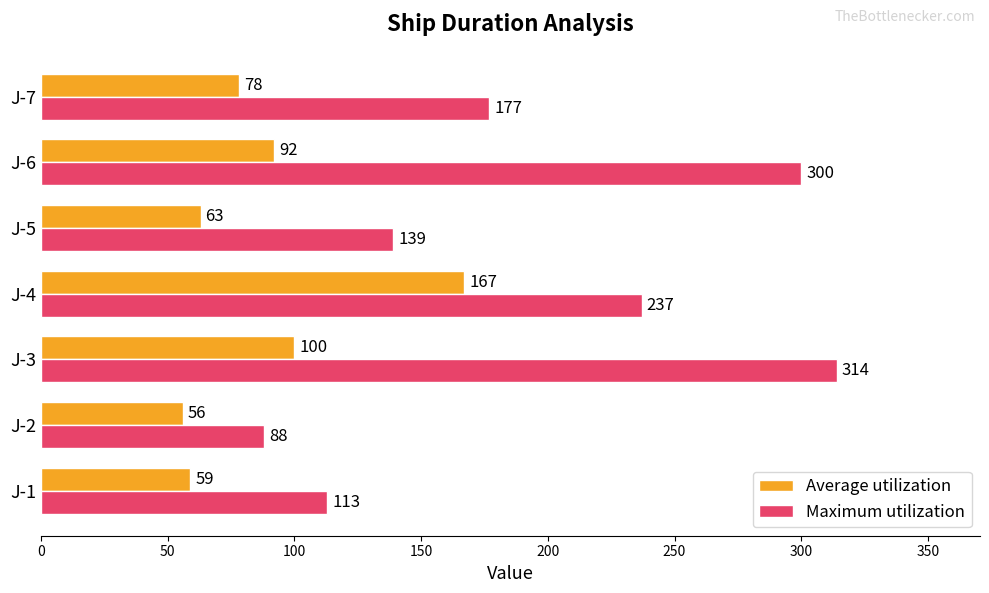

What is the sum of all Maximum utilization values?

1368